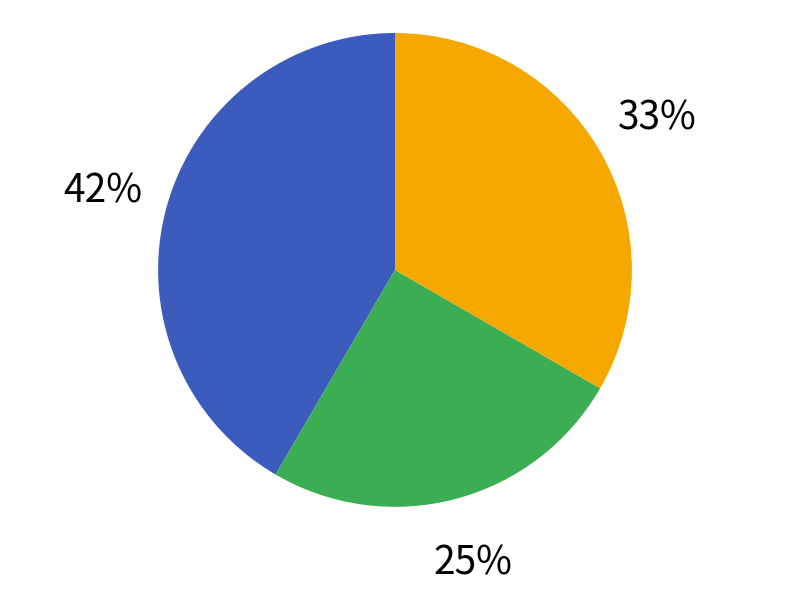

Is there a majority slice in this chart?

No